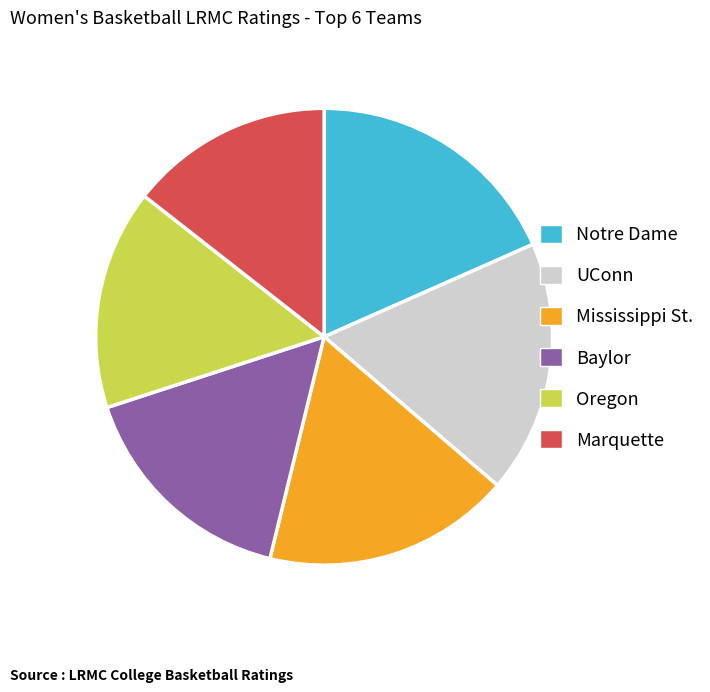

What is the smallest slice in the pie chart?

Marquette